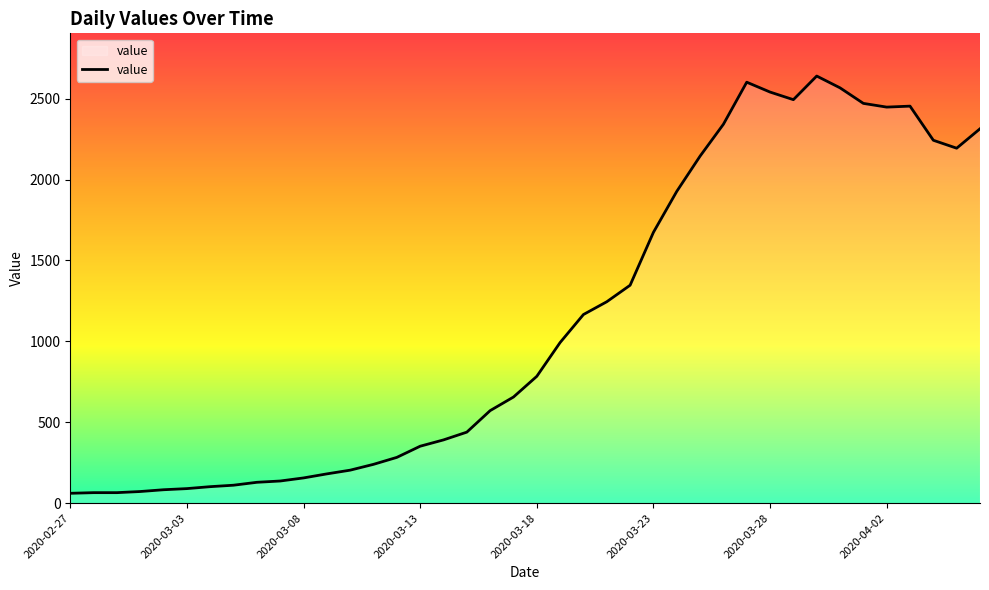

What is the smallest value displayed?

61